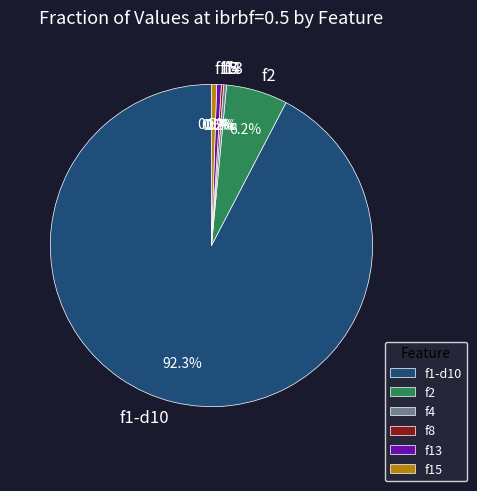

The f1-d10 slice represents 99% of the pie. True or false?

False